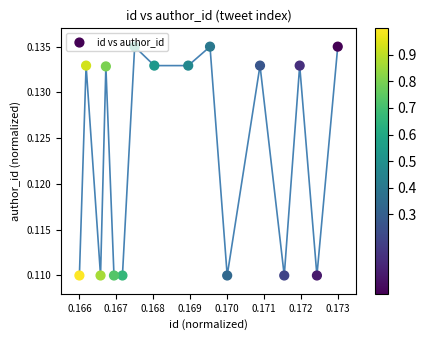

Which has a higher value, 0.170 or 0.169?

0.169